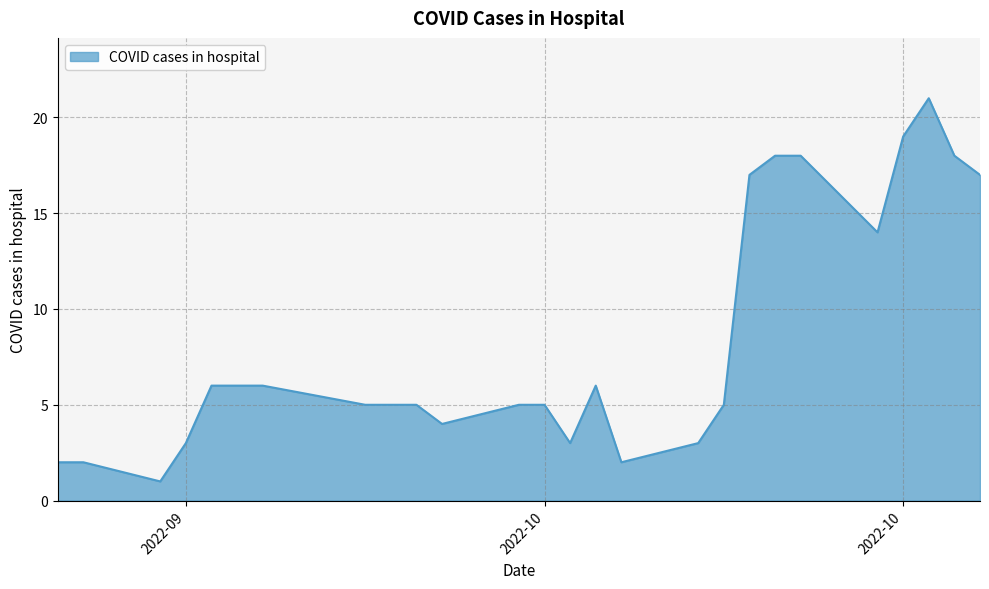

What is the average value?

8